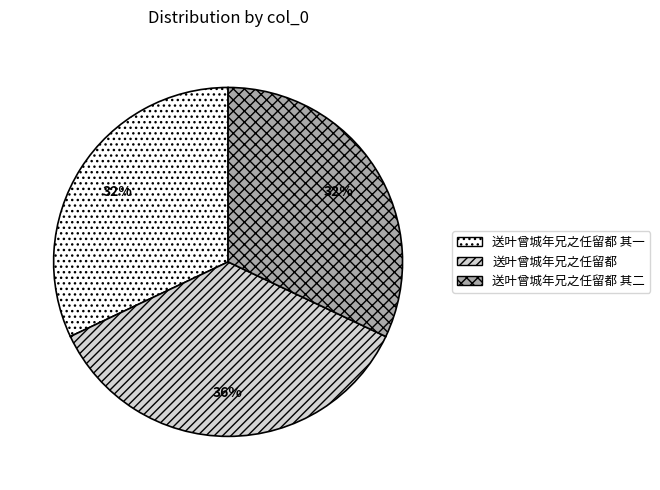

Is there any slice that represents more than half of the pie?

No